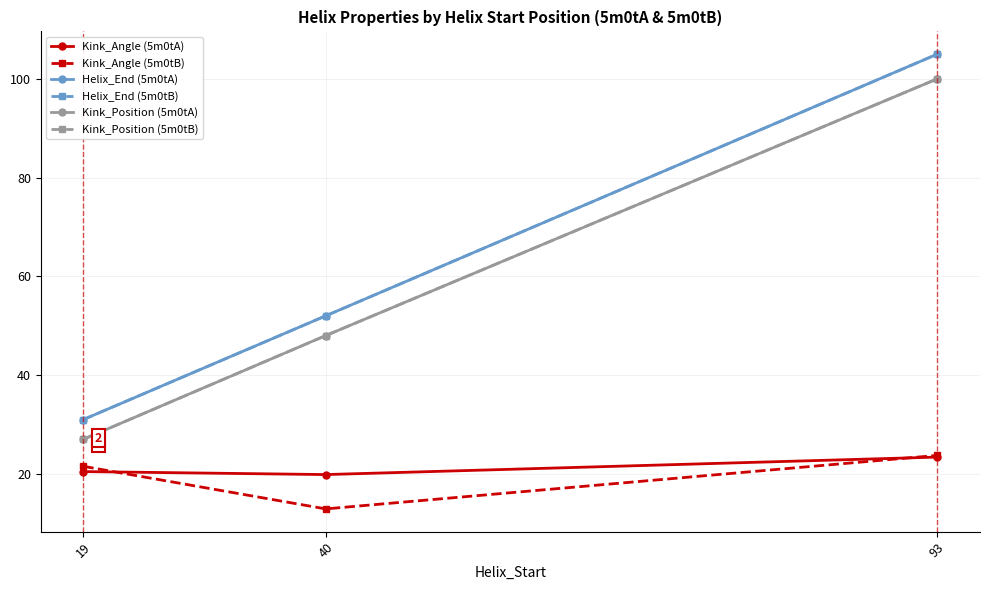

Reading left to right, extract all data points from this chart.

Kink_Angle (5m0tA): 19=20.5	40=19.9	93=23.4
Kink_Angle (5m0tB): 19=21.5	40=12.9	93=23.7
Helix_End (5m0tA): 19=31.0	40=52.0	93=105.0
Helix_End (5m0tB): 19=31.0	40=52.0	93=105.0
Kink_Position (5m0tA): 19=27.0	40=48.0	93=100.0
Kink_Position (5m0tB): 19=27.0	40=48.0	93=100.0